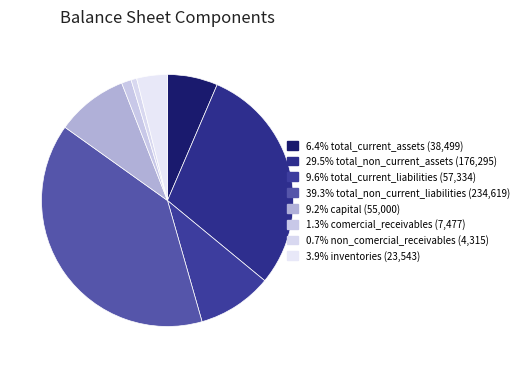

How many slices are in this pie chart?

8